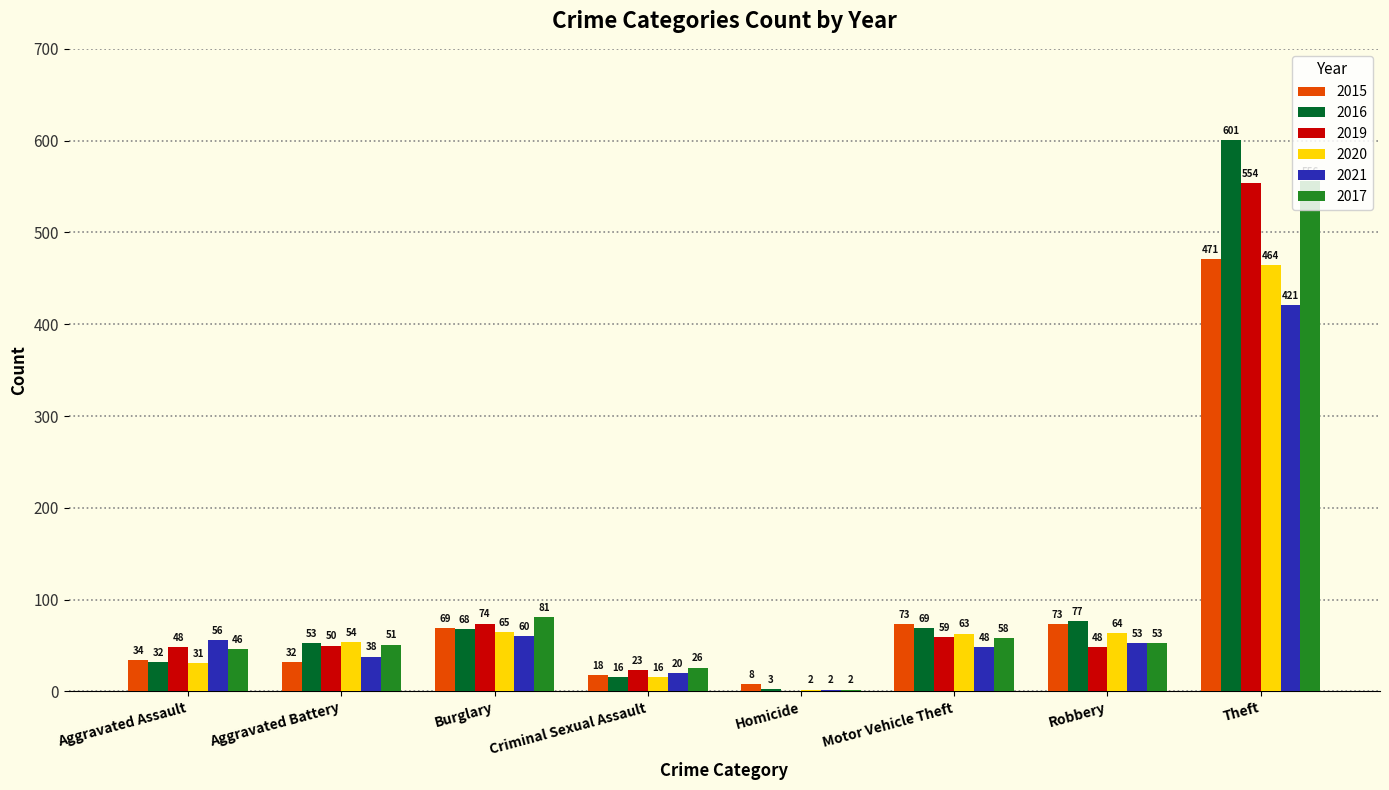

At which label is 2017 closest to 279?

Burglary